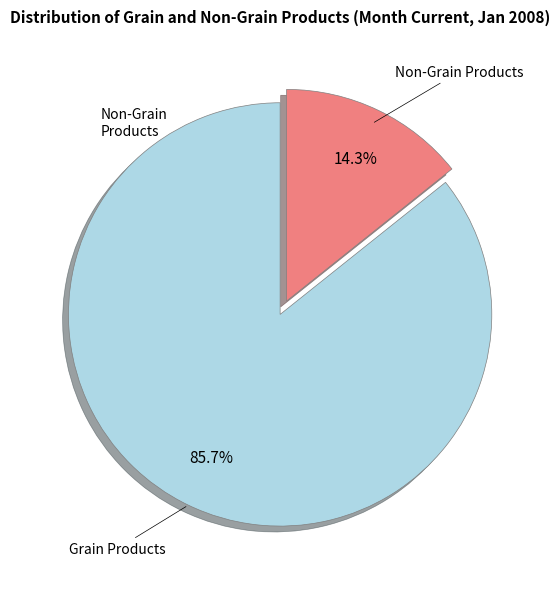

What is the largest slice in the pie chart?

Grain Products